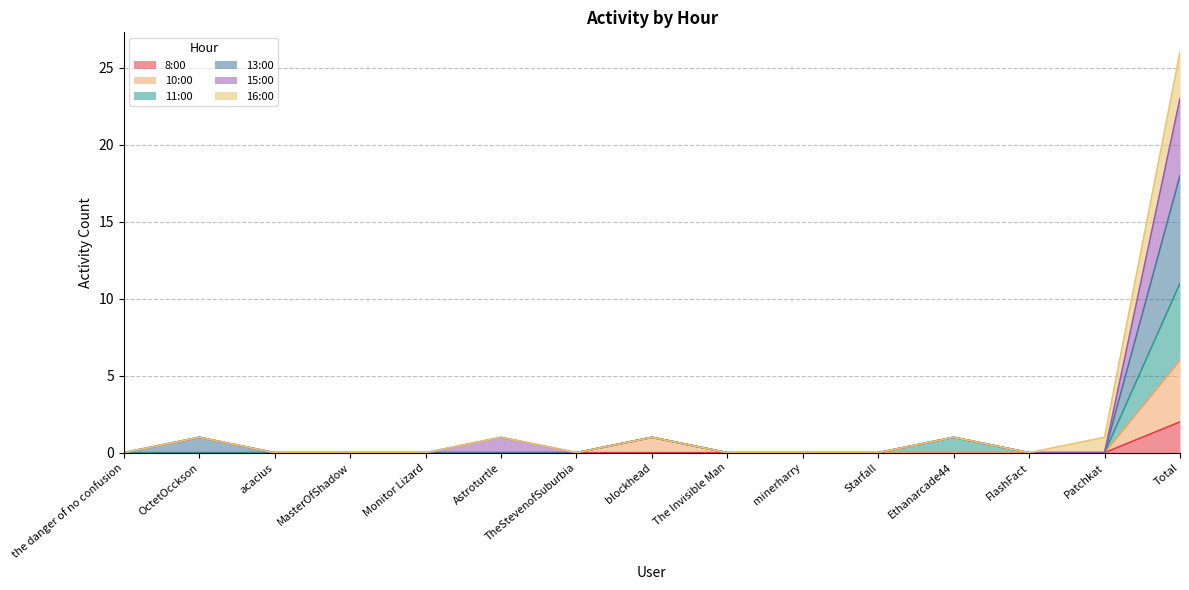

True or false: 8:00 has a value of 0 at Astroturtle.

True